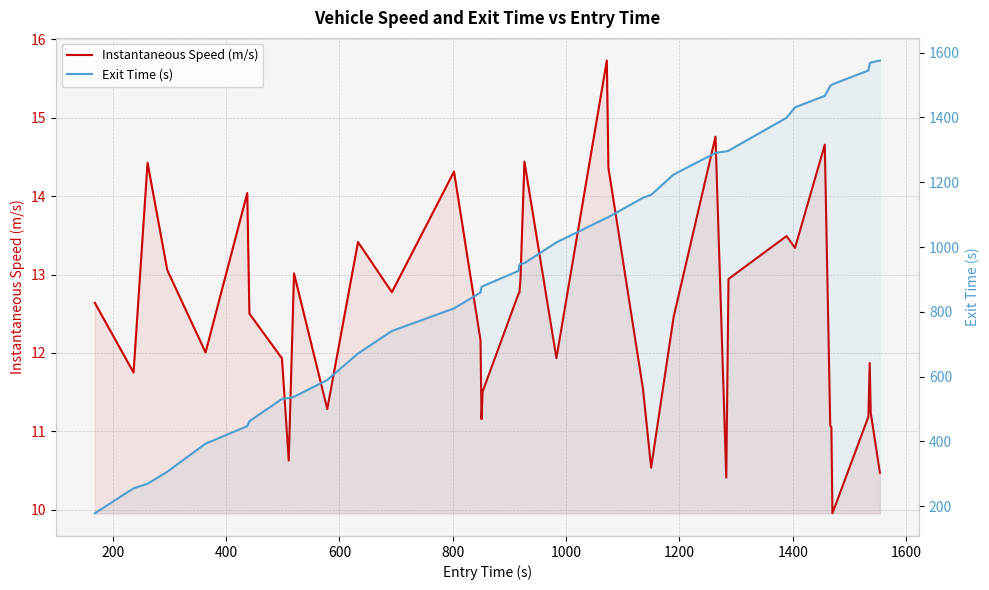

The value of Instantaneous Speed (m/s) at 12 is 16.9. True or false?

False